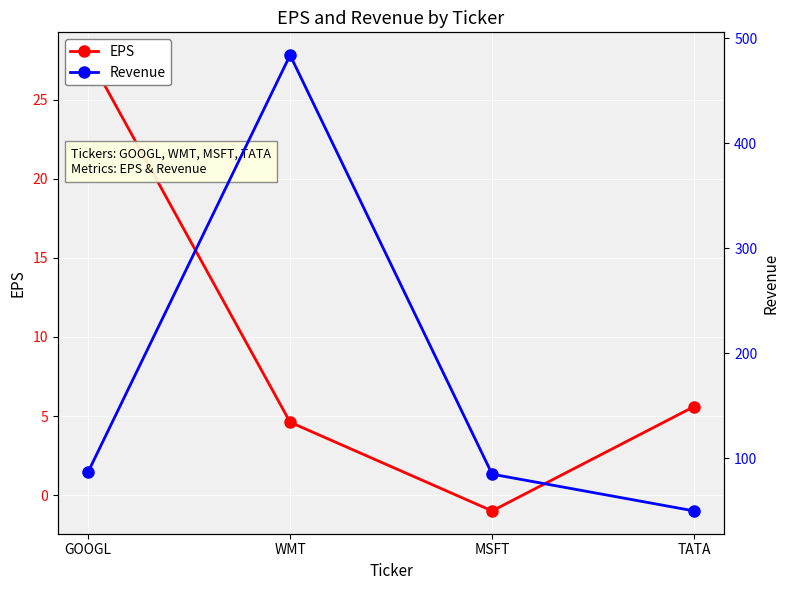

True or false: EPS and Revenue intersect in this chart.

False